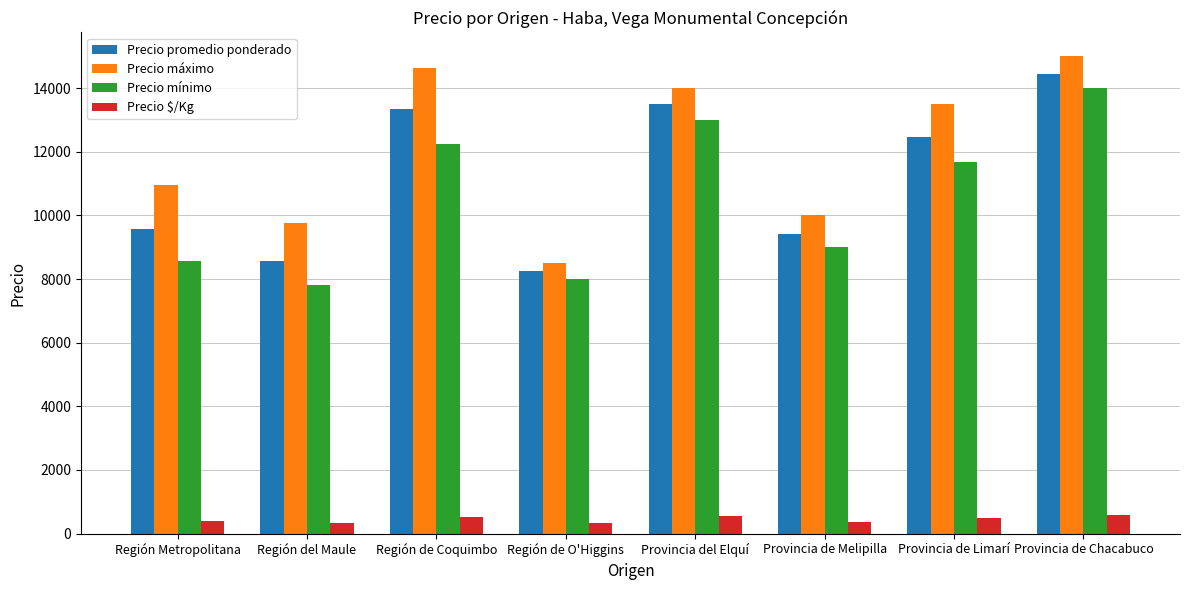

Is the value of Precio mínimo at Región Metropolitana greater than the value of Precio promedio ponderado at Región Metropolitana?

No